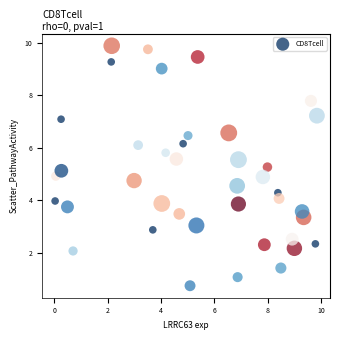

What is the range of Y values (max minus min)?

9.1